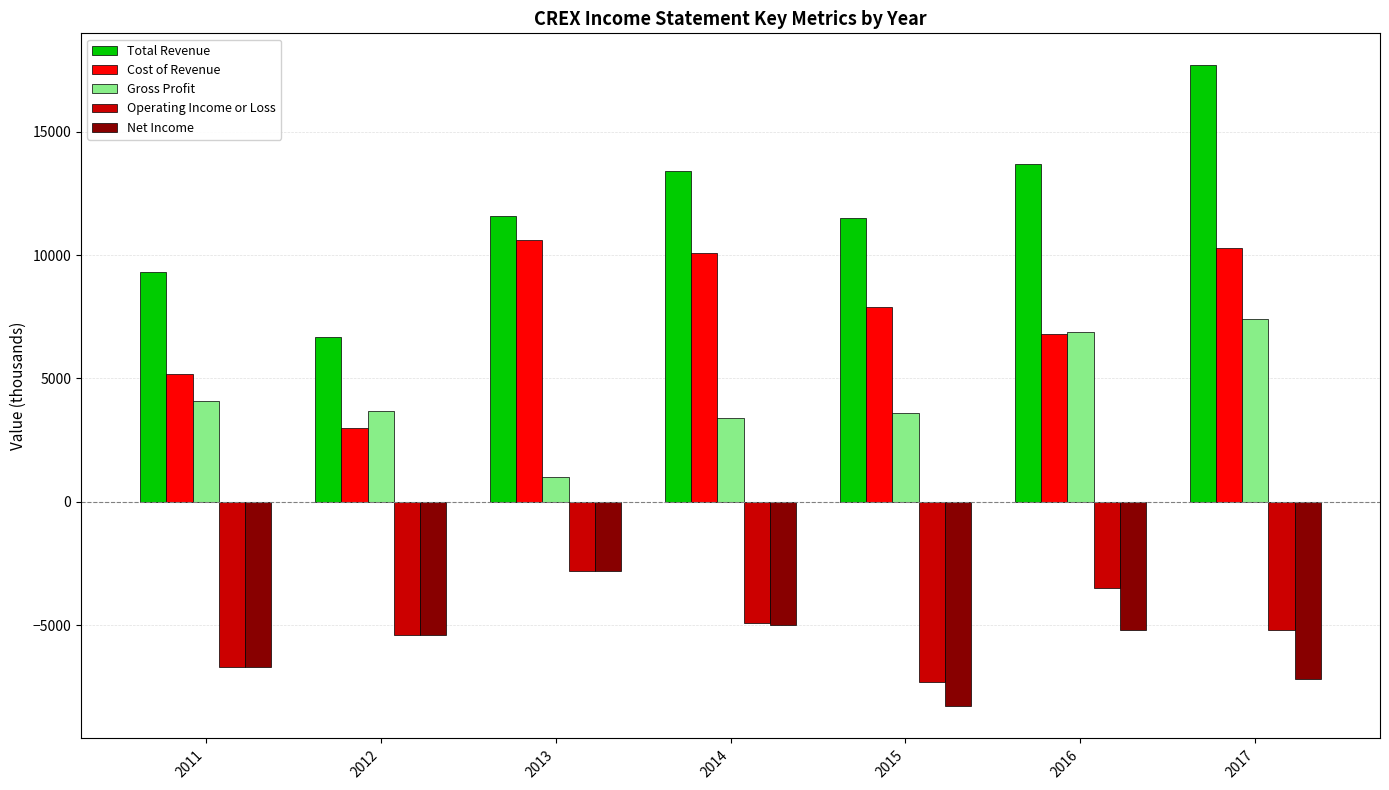

The value of Operating Income or Loss at 2014 is -4900. True or false?

True